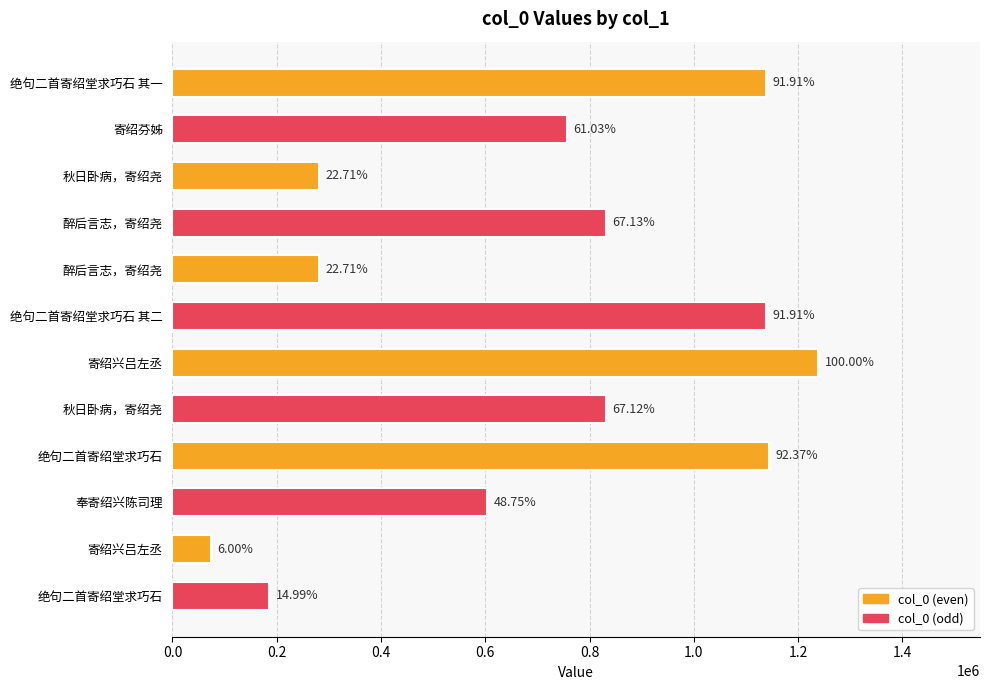

How many bars are there in total?

12